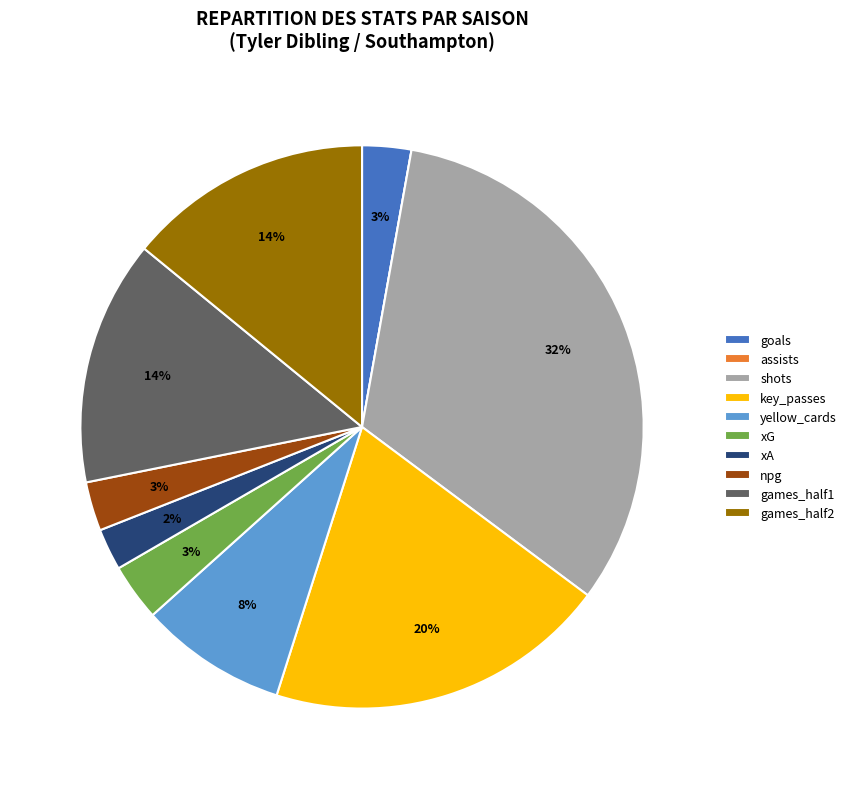

Which has a higher value, games_half1 or yellow_cards?

games_half1